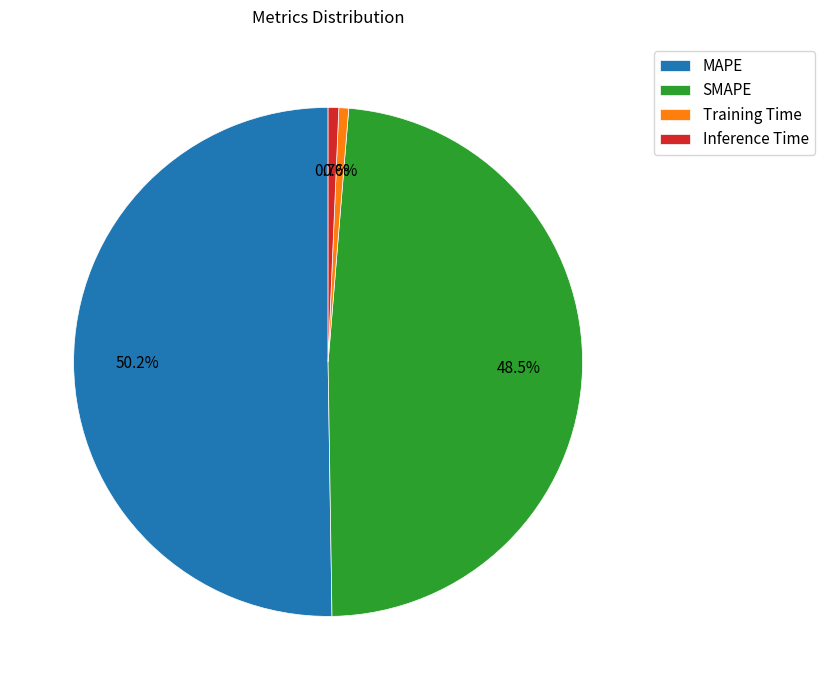

How many slices are in this pie chart?

4